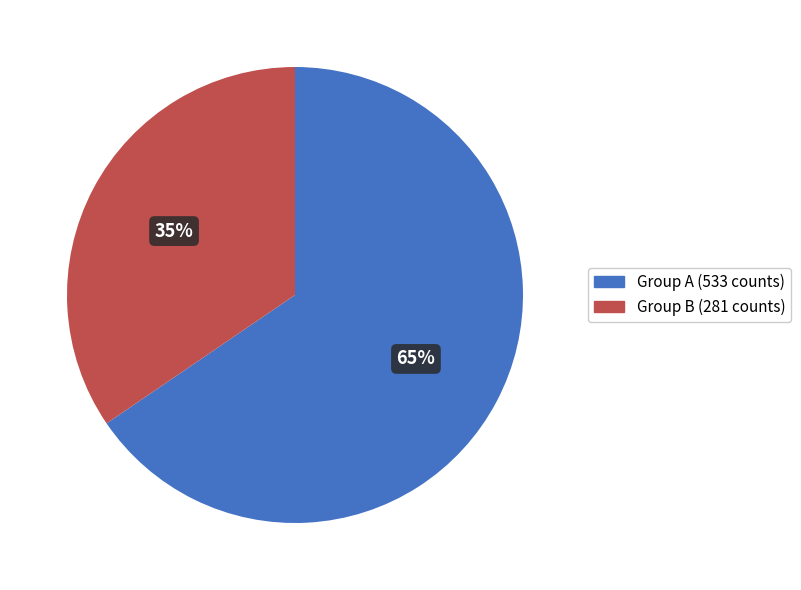

Which slice represents more than half of the pie?

Group A (533 counts)